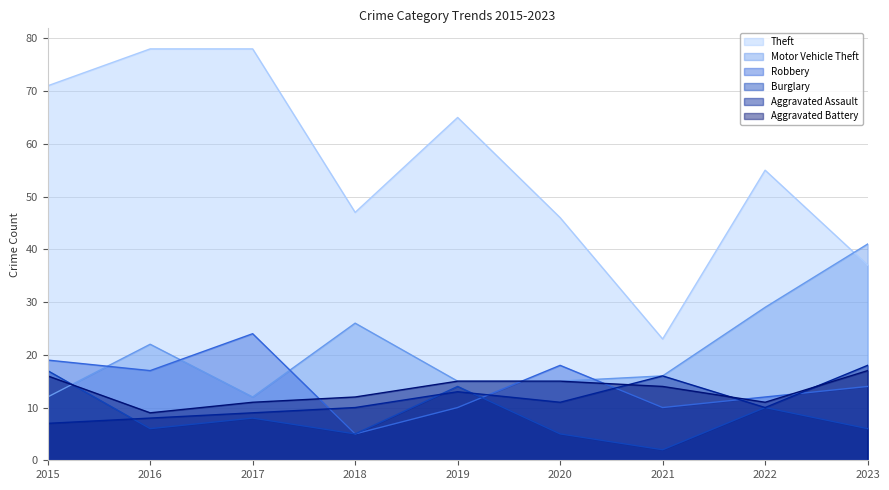

At 2016, list the series in order from smallest to largest.

Burglary, Aggravated Assault, Aggravated Battery, Robbery, Motor Vehicle Theft, Theft